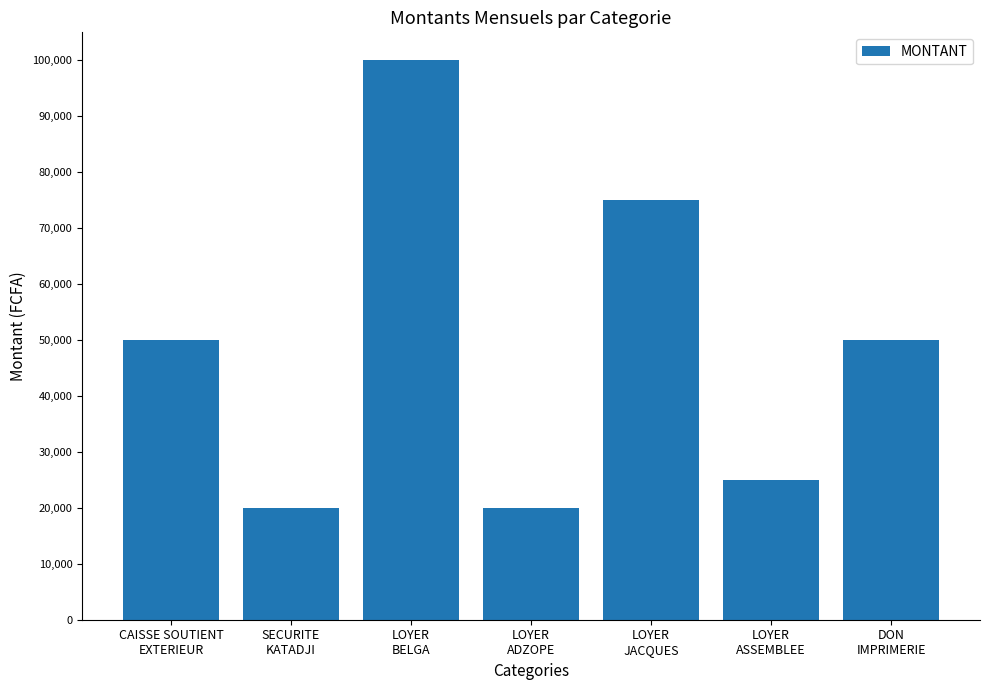

The chart shows a value of 6460 at SECURITE
KATADJI. True or false?

False